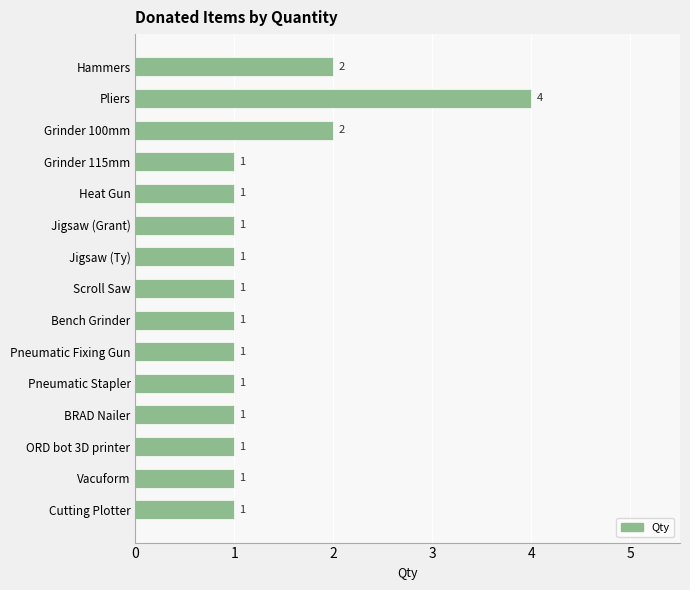

What is the ratio of the value at Jigsaw (Ty) to the value at Pneumatic Stapler?

1.0